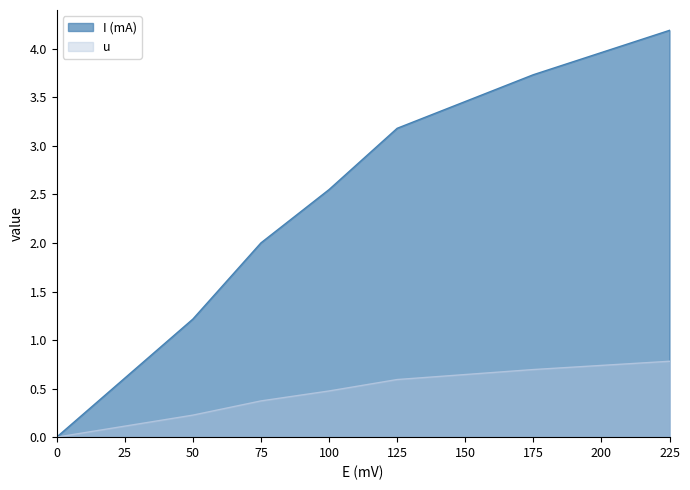

Which has a higher value, 0 or 125?

125